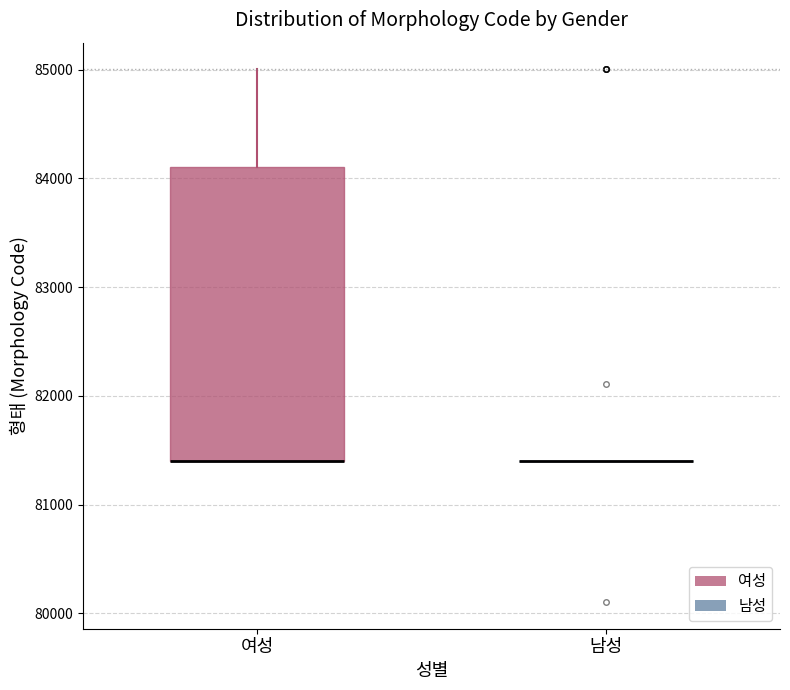

Comparing the boxes themselves (not the whiskers), which one is the tallest?

여성